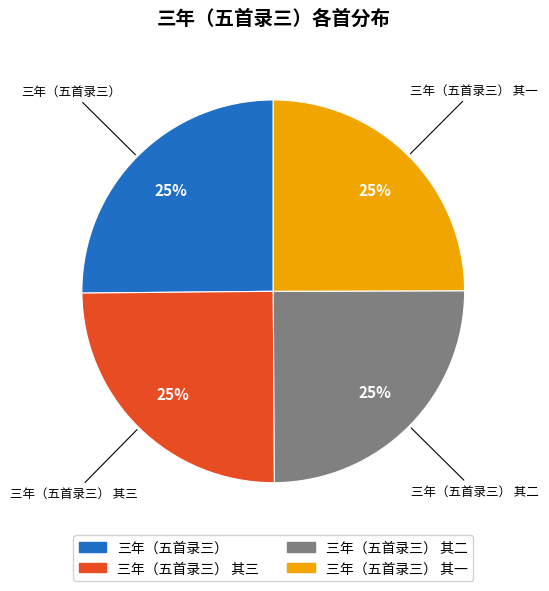

To the nearest percent, what percentage of the pie is 三年（五首录三） 其三?

25%